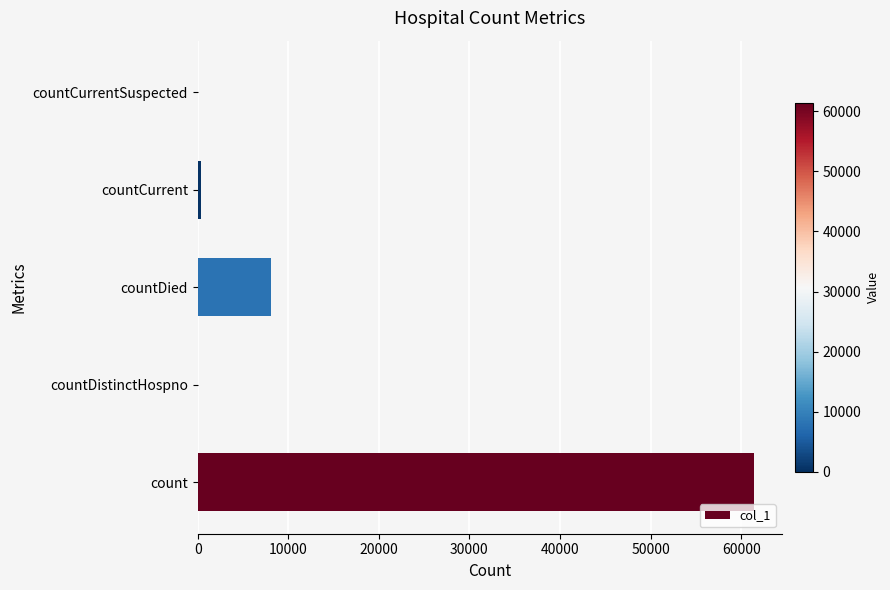

What is the maximum value shown in the chart?

61454